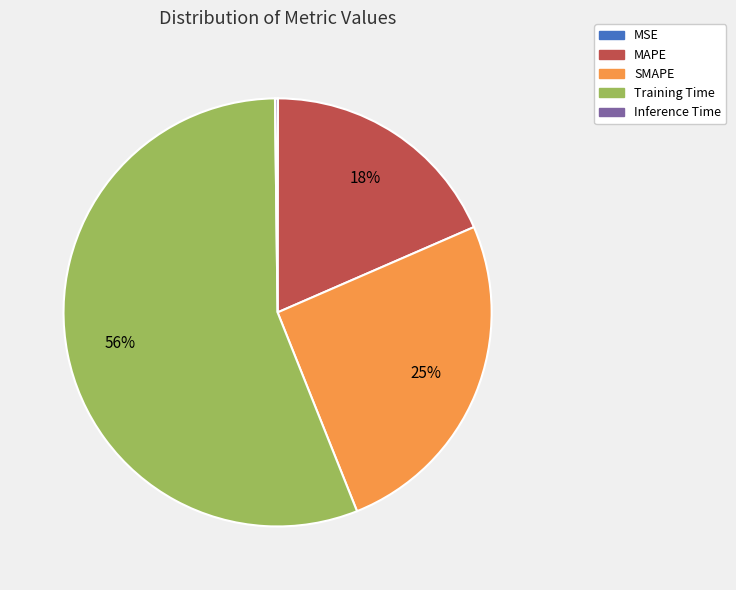

To the nearest percent, what is the average slice percentage?

20%